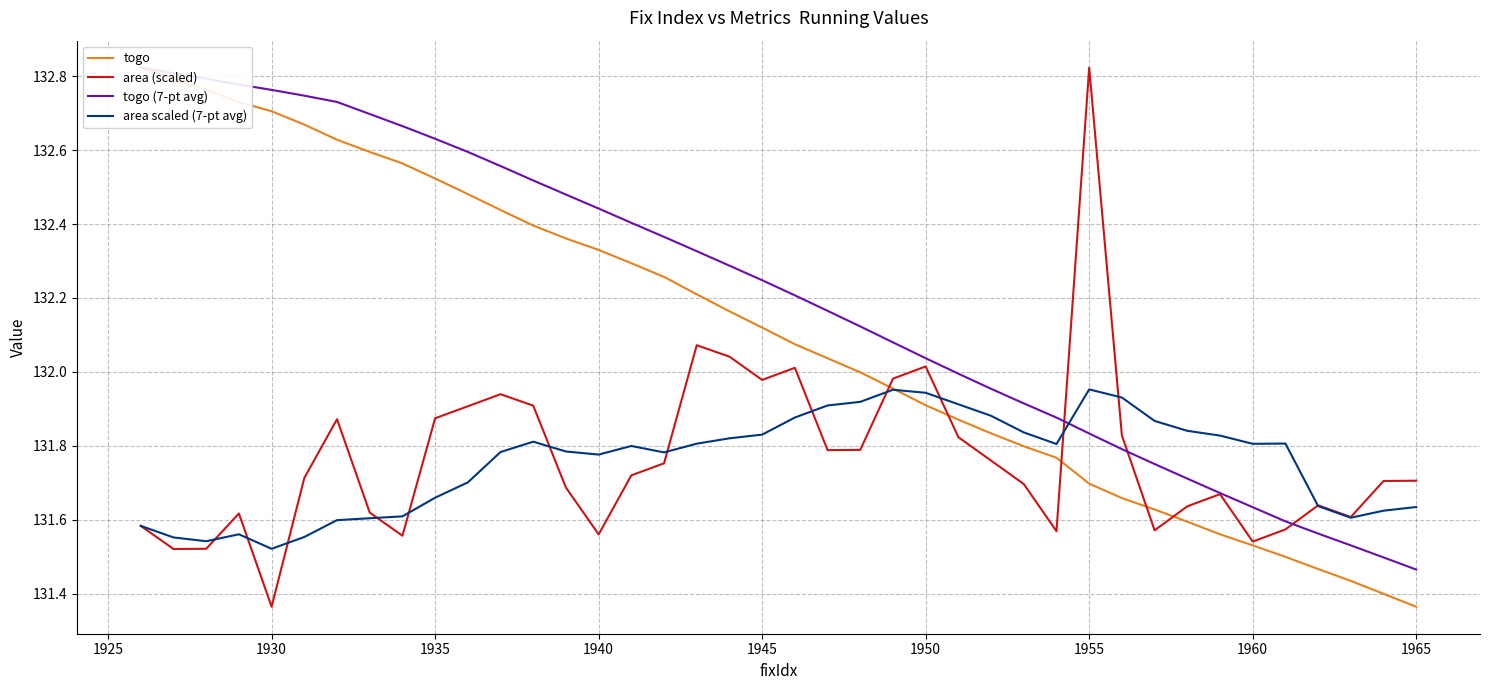

True or false: togo (7-pt avg) has more than 1 points higher than both neighbors.

False